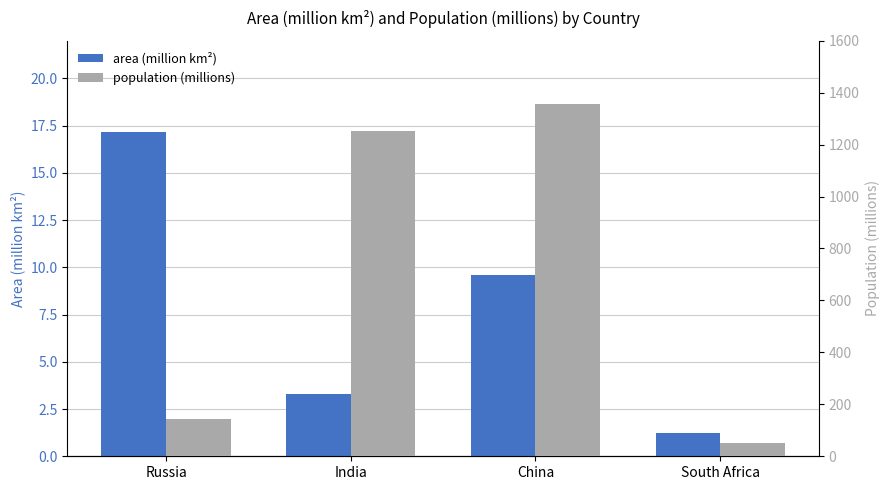

What is the difference between the highest and lowest values at Russia?

126.3